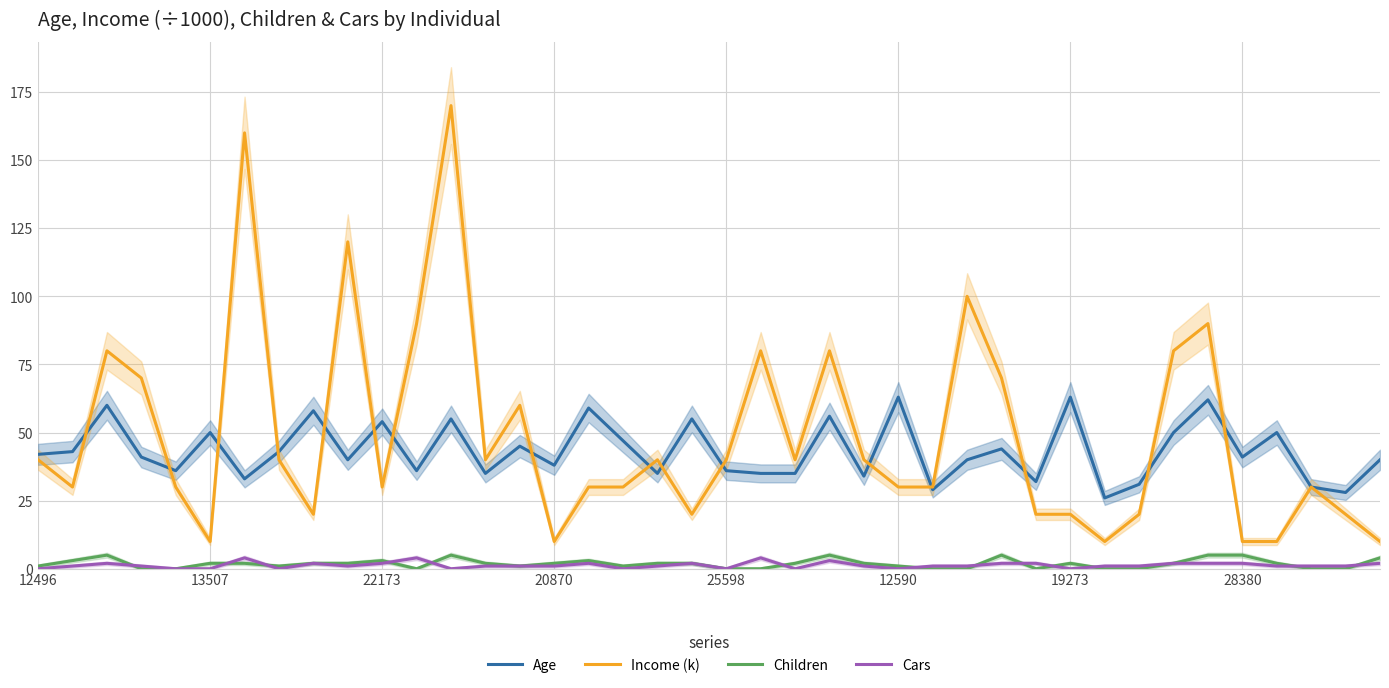

What is the value of the Children point at the 25th from the left?

2